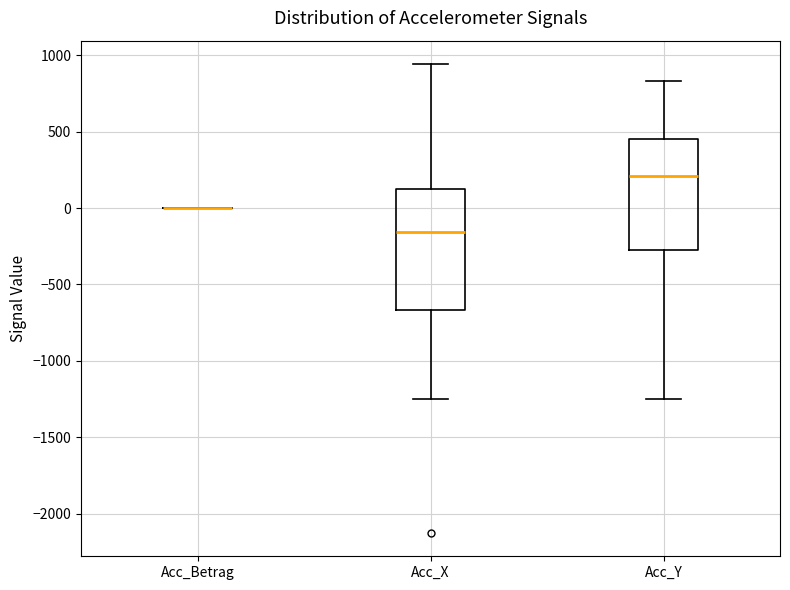

Which box is the tallest, from its lower edge to its upper edge?

Acc_X